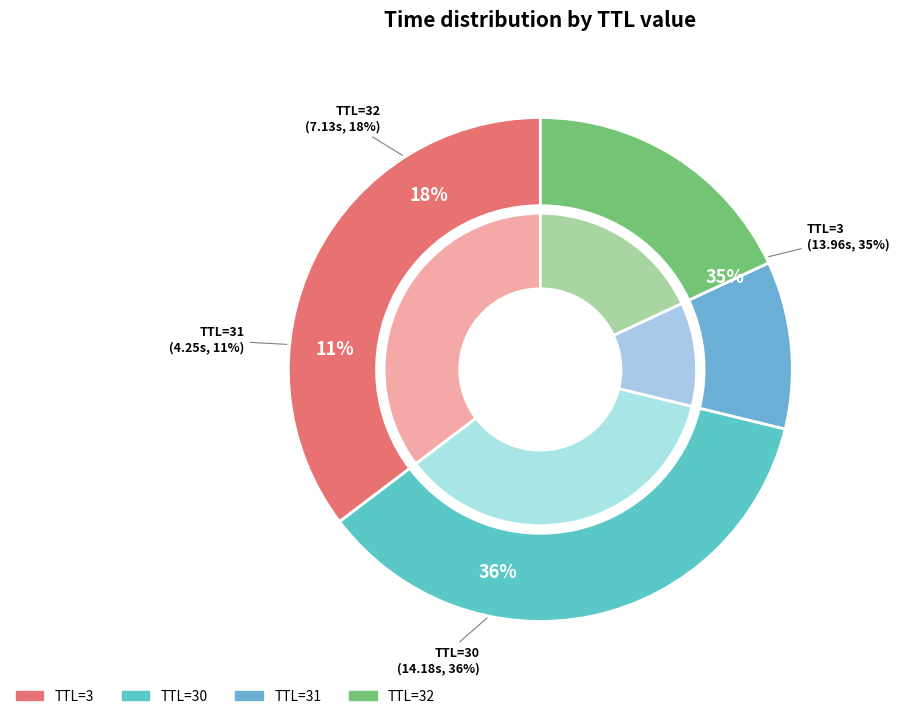

Is it true that 30 is 7% of the pie?

False